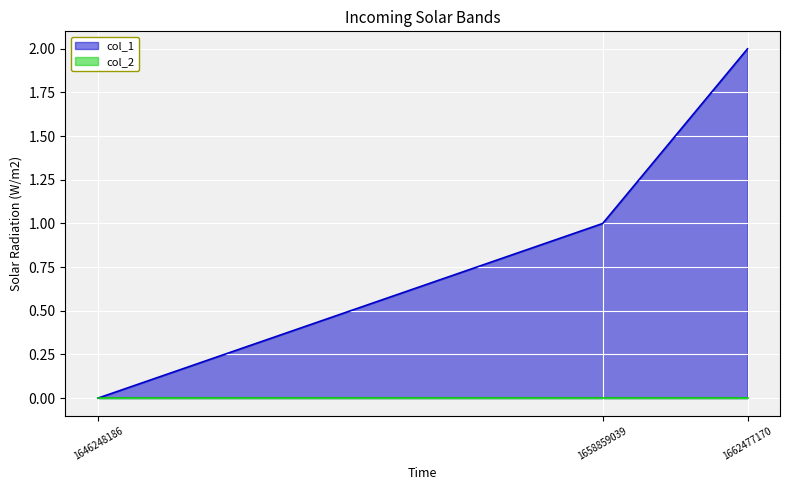

Count the number of values greater than 1.

1